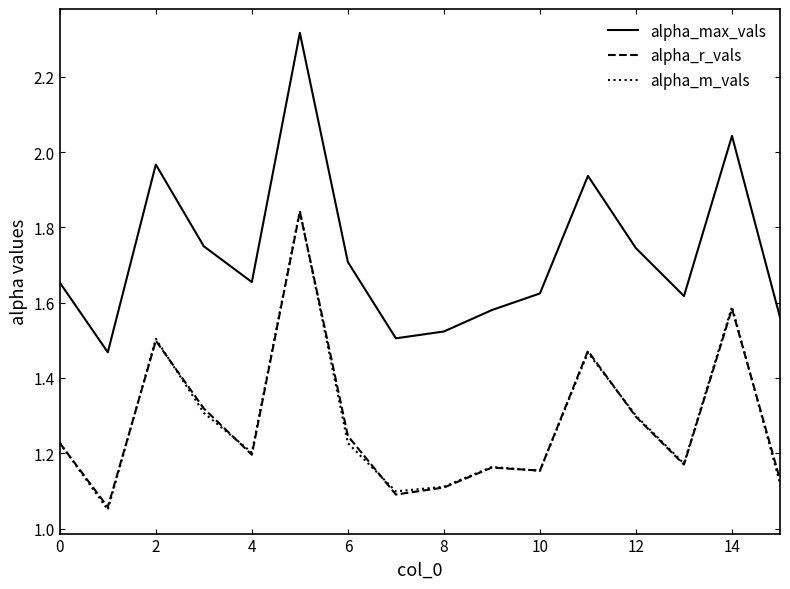

What are all the series names shown in the legend?

alpha_max_vals, alpha_r_vals, alpha_m_vals